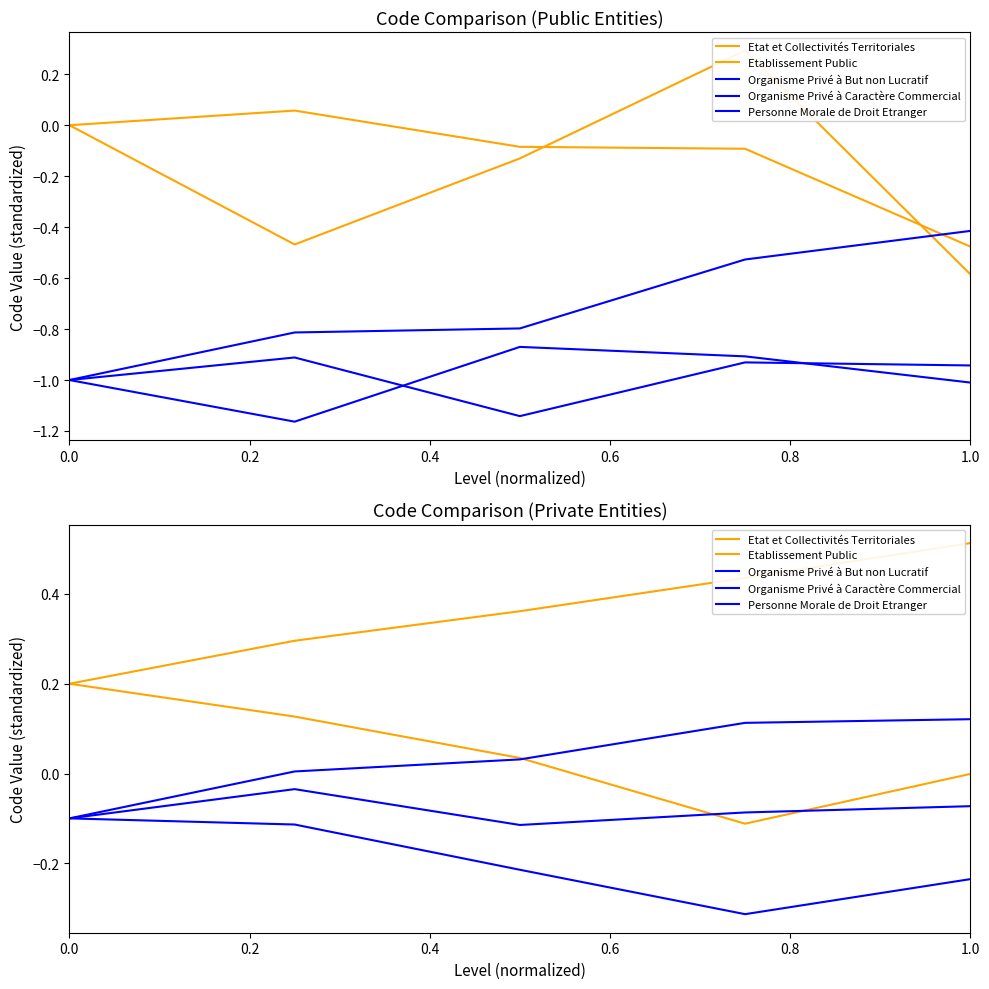

Rank the series at 0.6 from lowest to highest value.

Organisme Privé à But non Lucratif, Etablissement Public, Organisme Privé à Caractère Commercial, Personne Morale de Droit Etranger, Etat et Collectivités Territoriales